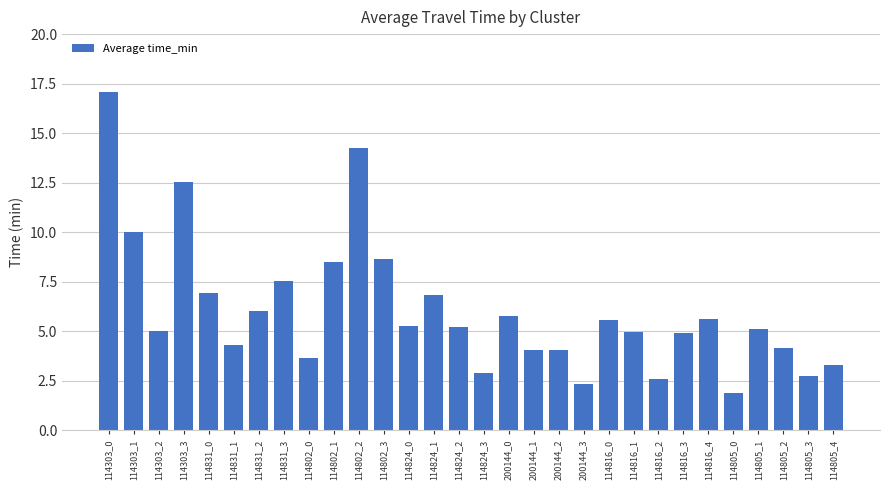

What is the ratio of the value at 200144_0 to the value at 114831_3?

0.8